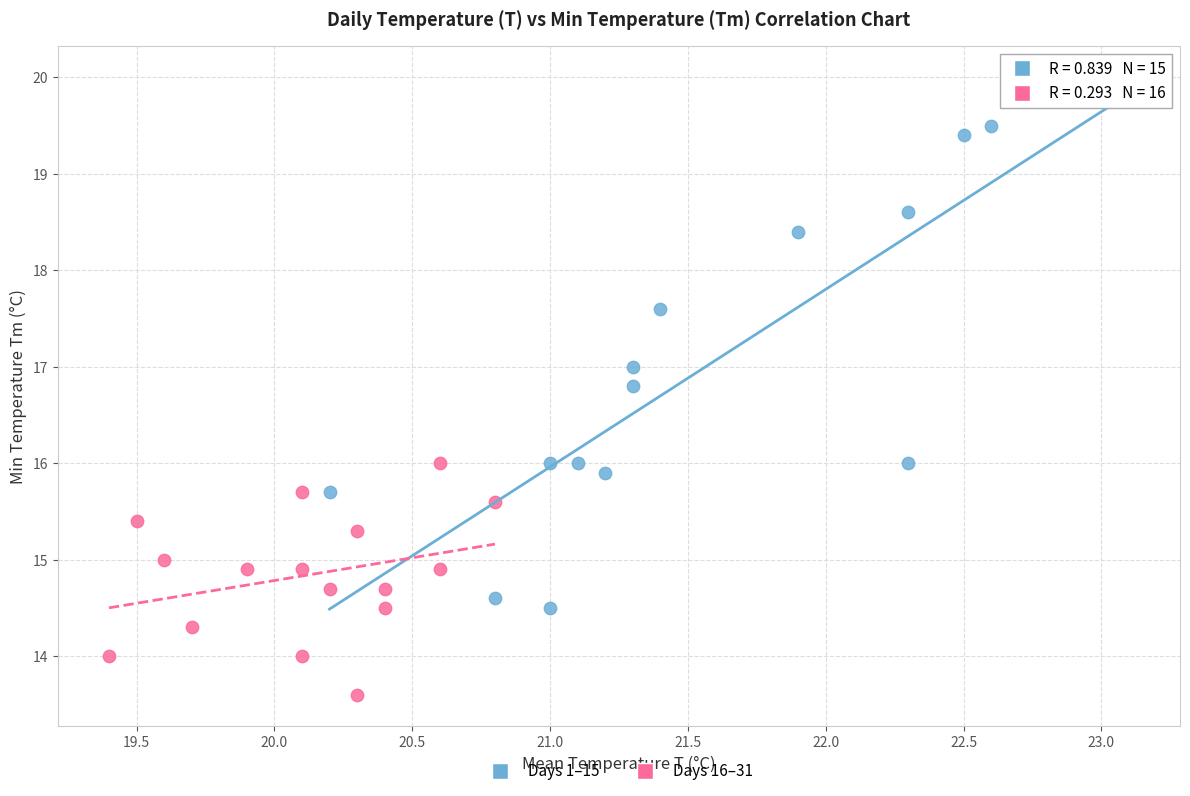

Which series reaches the maximum Y coordinate?

Days 1–15